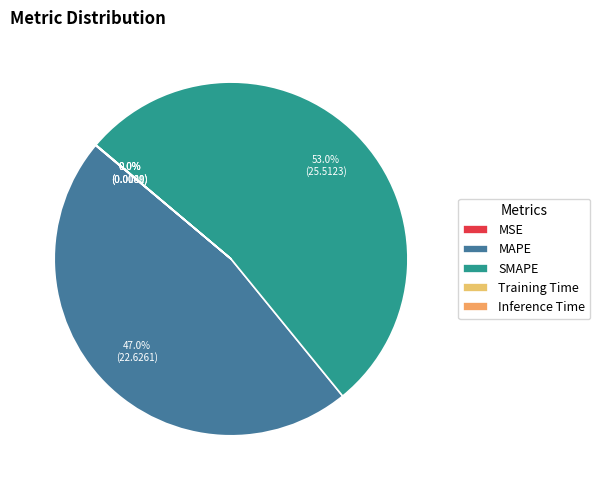

Which slice is the largest?

SMAPE